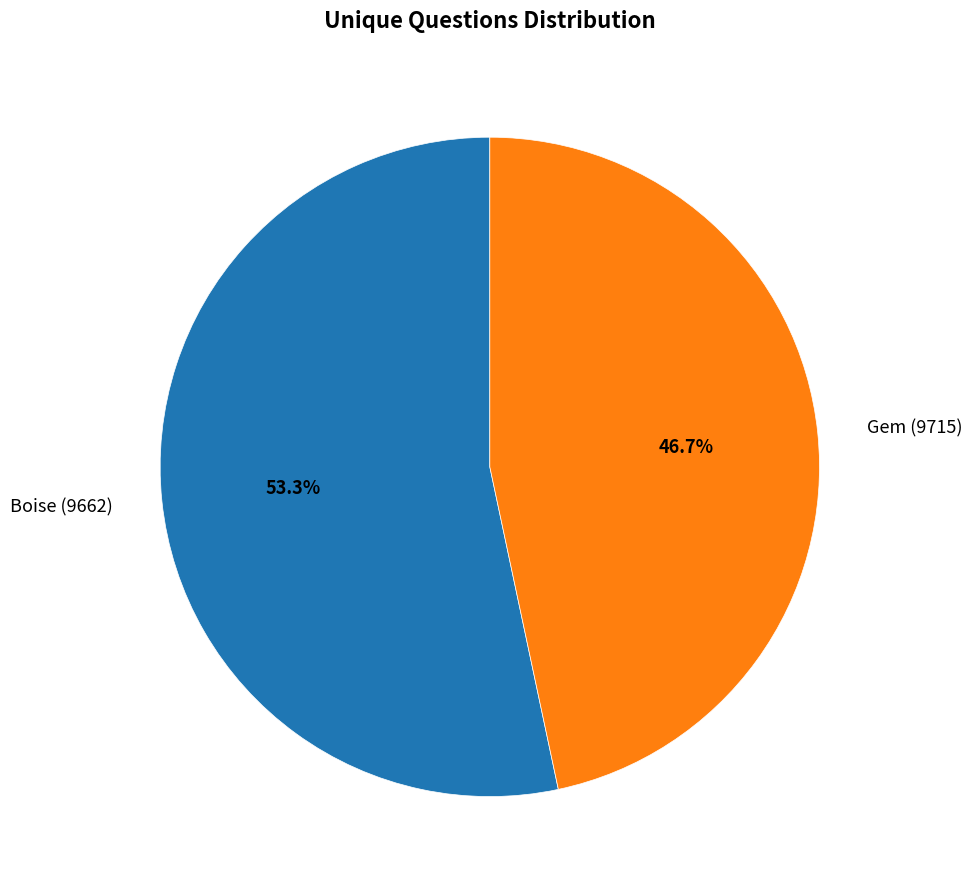

What percentage is NOT represented by Boise (9662)?

46.7%